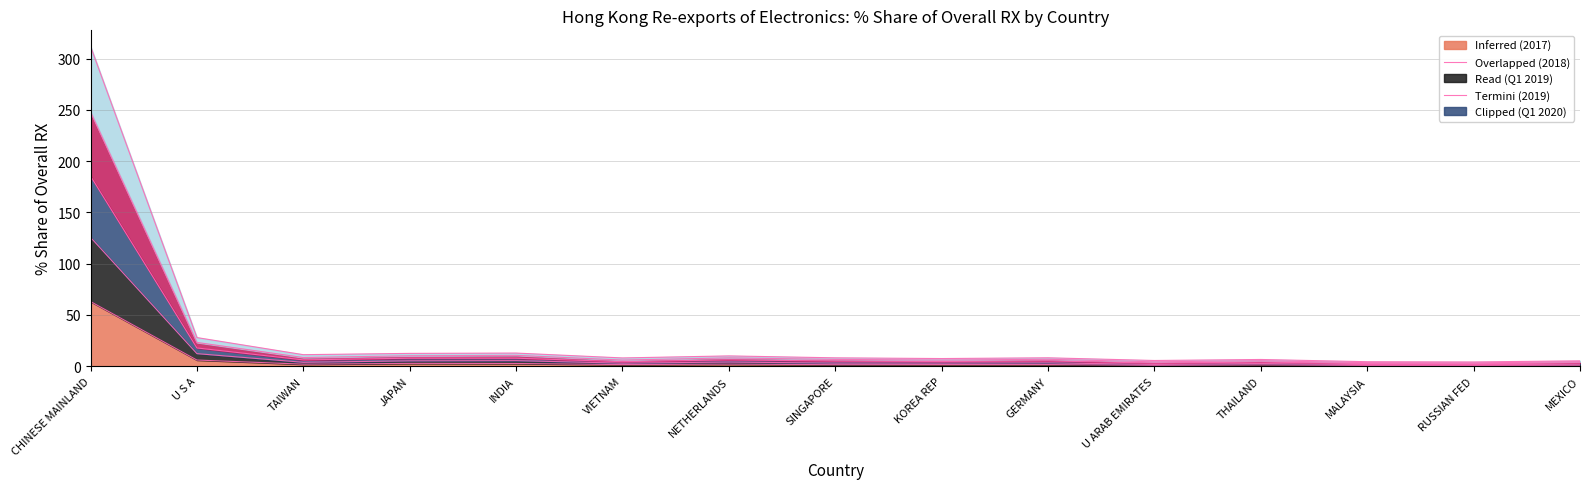

What position from the left is VIETNAM?

6